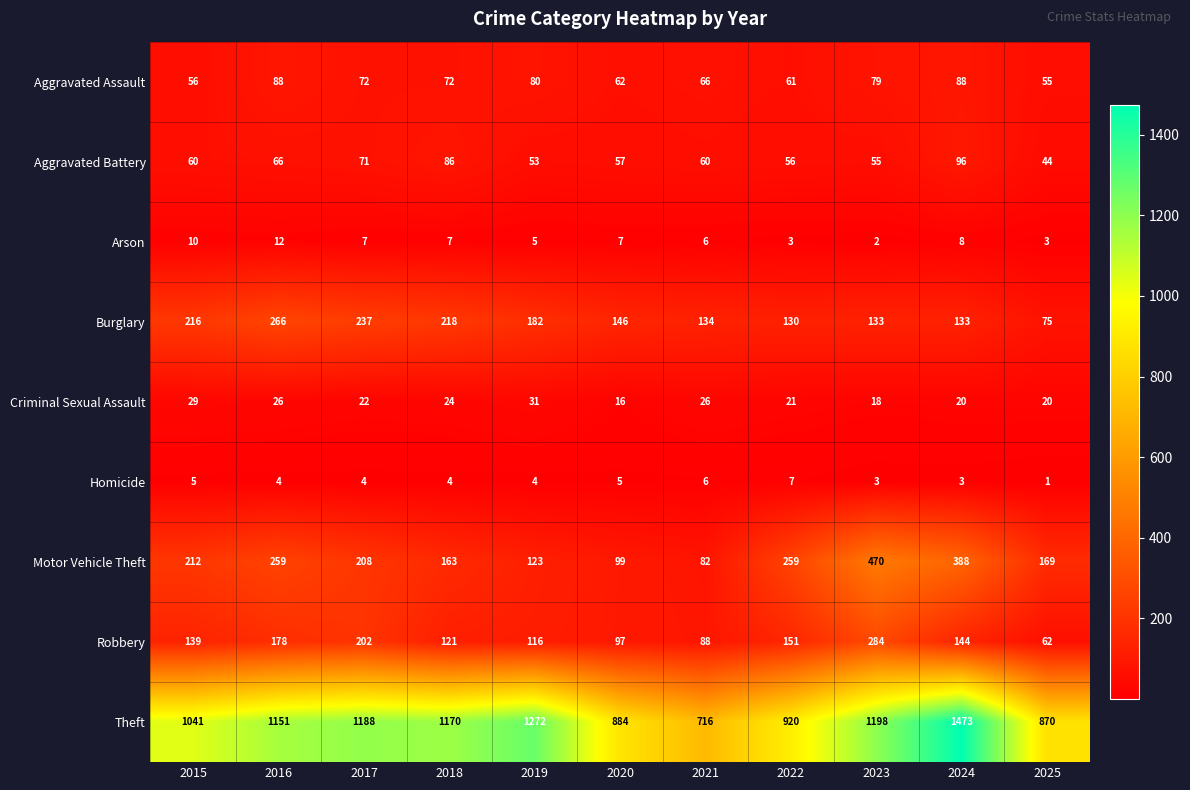

Is it true that Aggravated Assault equals 62 at 2020?

True